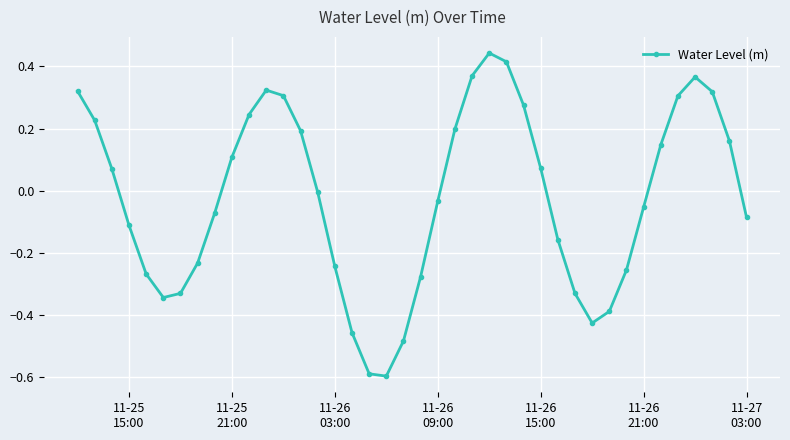

What is the minimum value shown in the chart?

-0.6